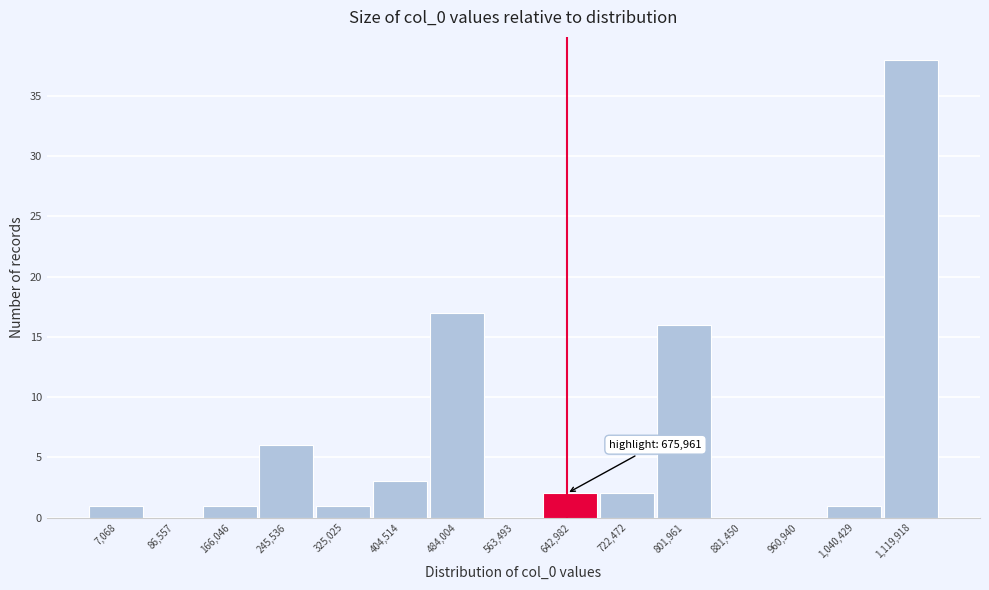

Reading left to right, transcribe all the data shown in this chart.

7,068=1	86,557=0	166,046=1	245,536=6	325,025=1	404,514=3	484,004=17	563,493=0	642,982=2	722,472=2	801,961=16	881,450=0	960,940=0	1,040,429=1	1,119,918=38